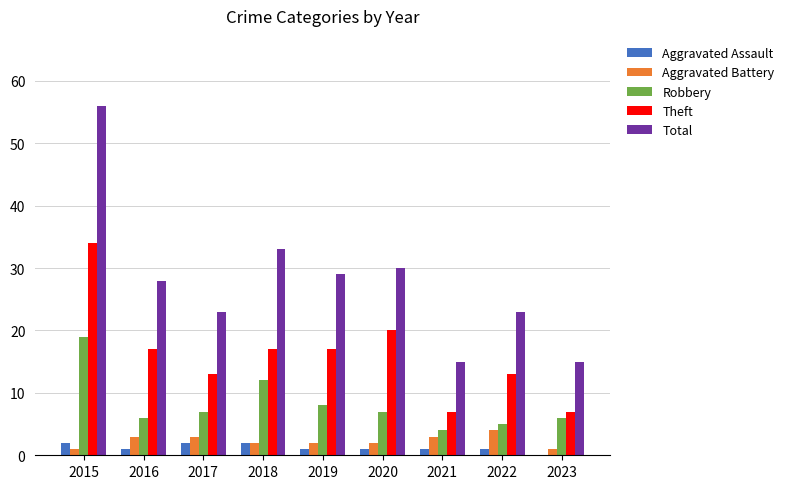

At which category is the sum across all series the highest?

2015